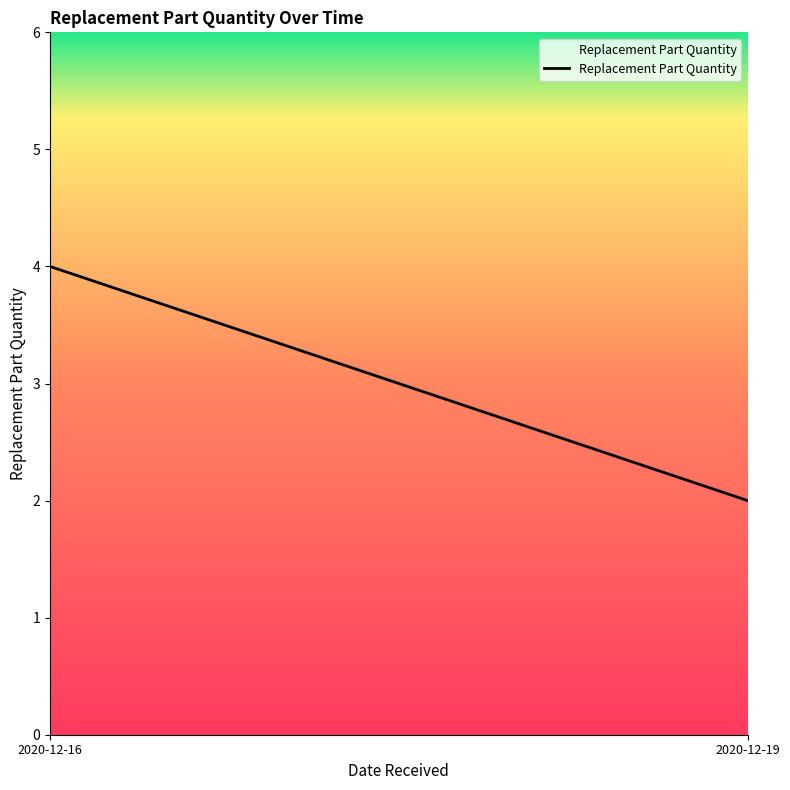

The value at 2020-12-16 is -1. True or false?

False